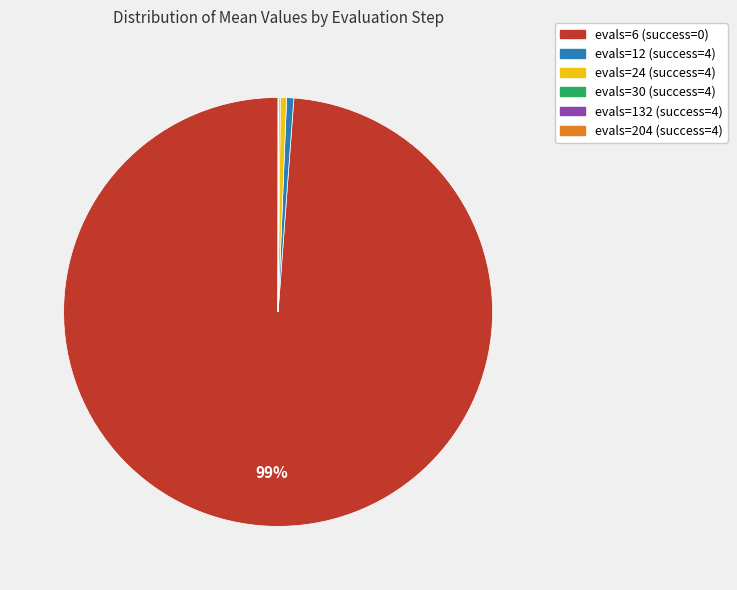

The evals=24 (success=4) slice represents 0% of the pie. True or false?

True